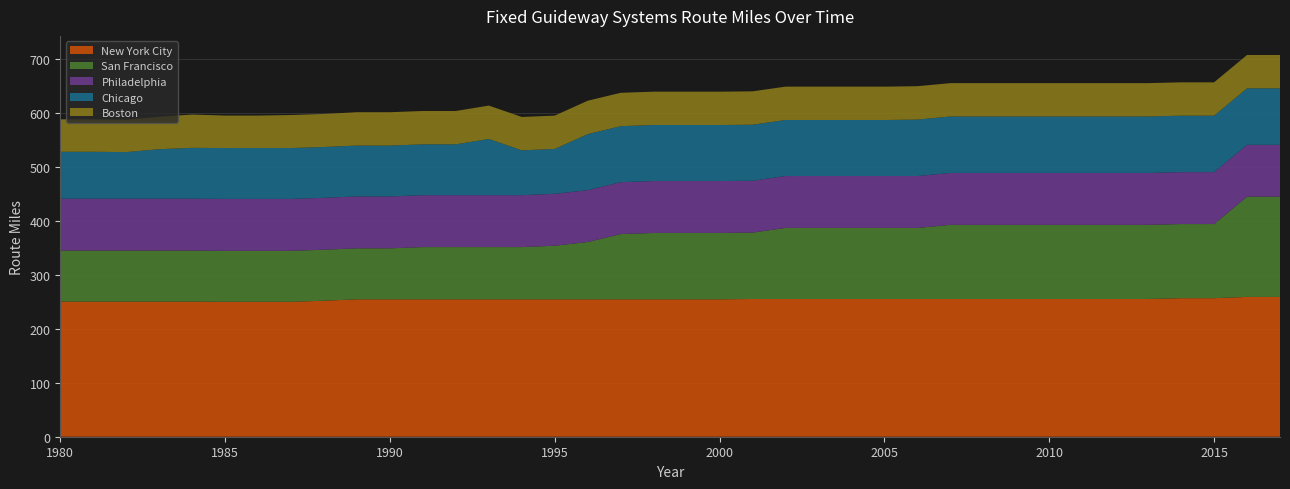

Reading right to left, extract all data points from this chart.

New York City: 2017=259.1	2016=259.1	2015=256.8	2014=256.8	2013=255.3	2012=255.3	2011=255.3	2010=255.3	2009=255.3	2008=255.3	2007=255.3	2006=255.3	2005=255.3	2004=255.3	2003=255.3	2002=255.3	2001=255.3	2000=254.7	1999=254.7	1998=254.7	1997=254.7	1996=254.7	1995=254.7	1994=254.7	1993=254.7	1992=254.7	1991=254.7	1990=254.7	1989=254.7	1988=252.1	1987=250.1	1986=250.1	1985=250.1	1984=250.5	1983=250.5	1982=250.5	1981=250.5	1980=250.5
San Francisco: 2017=185.8	2016=185.8	2015=137.4	2014=137.4	2013=137.4	2012=137.4	2011=137.4	2010=137.4	2009=137.4	2008=137.4	2007=137.4	2006=131.7	2005=131.7	2004=131.7	2003=131.7	2002=131.7	2001=123.0	2000=123.0	1999=123.0	1998=123.0	1997=120.9	1996=106.2	1995=99.3	1994=96.8	1993=96.8	1992=96.8	1991=96.8	1990=94.5	1989=94.5	1988=94.5	1987=94.5	1986=94.5	1985=94.5	1984=94.5	1983=94.5	1982=94.5	1981=94.5	1980=94.5
Philadelphia: 2017=96.2	2016=96.2	2015=96.2	2014=96.2	2013=96.2	2012=96.2	2011=96.2	2010=96.2	2009=96.2	2008=96.2	2007=96.2	2006=96.2	2005=96.2	2004=96.2	2003=96.2	2002=96.2	2001=96.2	2000=96.2	1999=96.2	1998=96.2	1997=96.2	1996=96.2	1995=96.2	1994=96.2	1993=96.2	1992=96.2	1991=96.2	1990=96.2	1989=96.2	1988=96.2	1987=96.2	1986=96.2	1985=96.2	1984=96.2	1983=96.2	1982=96.2	1981=96.2	1980=96.2
Chicago: 2017=104.7	2016=104.7	2015=104.7	2014=104.7	2013=104.7	2012=104.7	2011=104.7	2010=104.7	2009=104.7	2008=104.7	2007=104.7	2006=104.7	2005=103.8	2004=103.8	2003=103.8	2002=103.8	2001=103.8	2000=103.8	1999=103.8	1998=103.8	1997=103.8	1996=103.8	1995=83.2	1994=83.2	1993=104.2	1992=94.2	1991=94.2	1990=94.2	1989=94.2	1988=94.2	1987=94.2	1986=94.2	1985=94.2	1984=94.2	1983=91.8	1982=86.3	1981=87.0	1980=87.0
Boston: 2017=61.8	2016=61.8	2015=61.8	2014=61.8	2013=61.8	2012=61.8	2011=61.8	2010=61.8	2009=61.8	2008=61.8	2007=61.8	2006=61.8	2005=61.8	2004=61.8	2003=61.8	2002=61.8	2001=61.8	2000=61.8	1999=61.8	1998=61.8	1997=61.8	1996=61.8	1995=61.8	1994=61.8	1993=61.8	1992=61.8	1991=61.8	1990=61.8	1989=61.8	1988=61.2	1987=61.2	1986=60.2	1985=60.2	1984=61.7	1983=60.1	1982=60.1	1981=60.1	1980=60.1